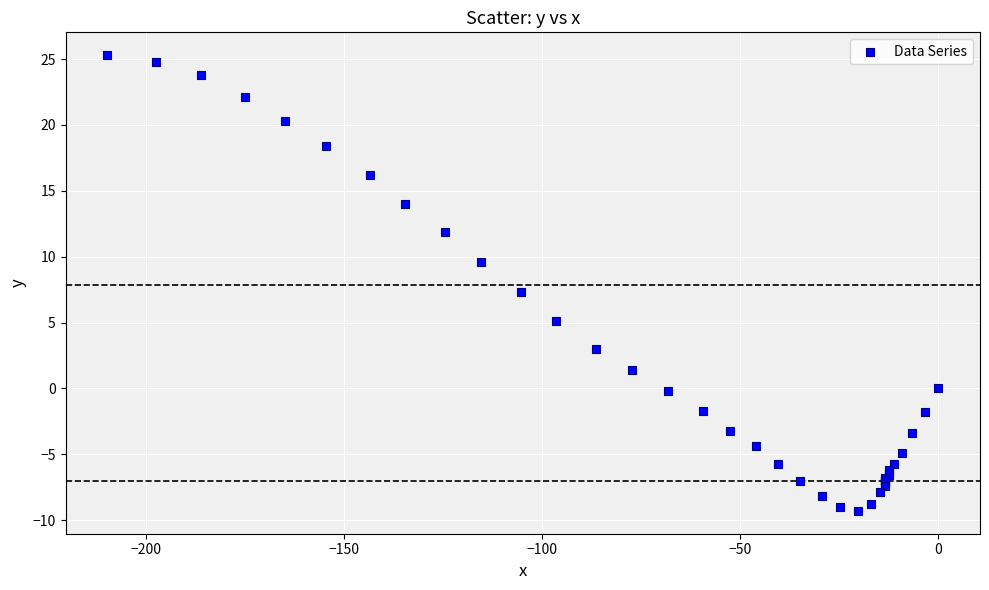

What Y value in the scatter plot is closest to 8?

7.3